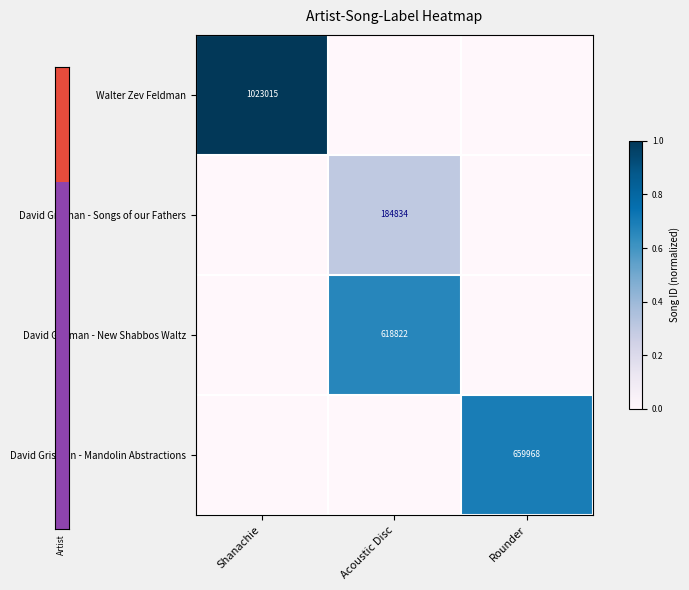

Is it true that David Grisman - New Shabbos Waltz equals 618822 at Acoustic Disc?

True